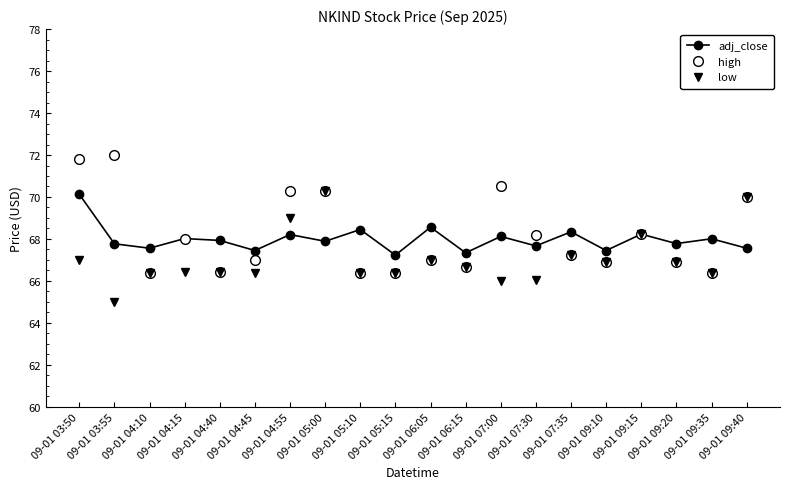

At which category is the sum across all series the highest?

09-01 03:50